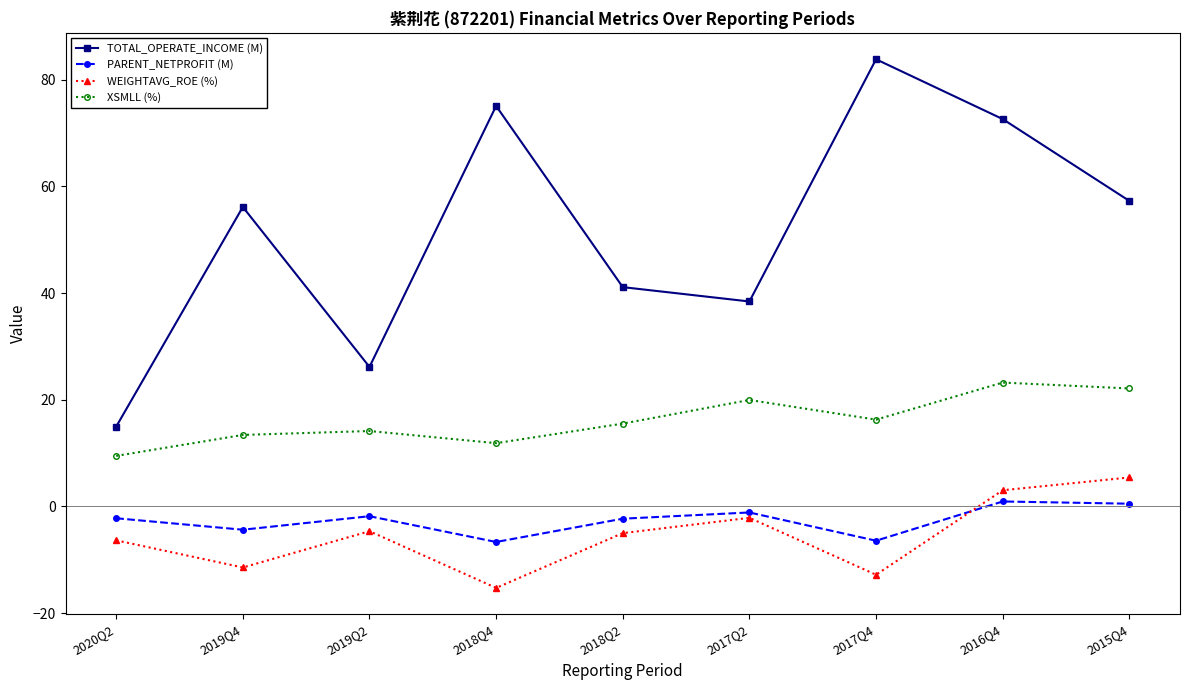

What is the average value of the WEIGHTAVG_ROE (%) series?

-5.5